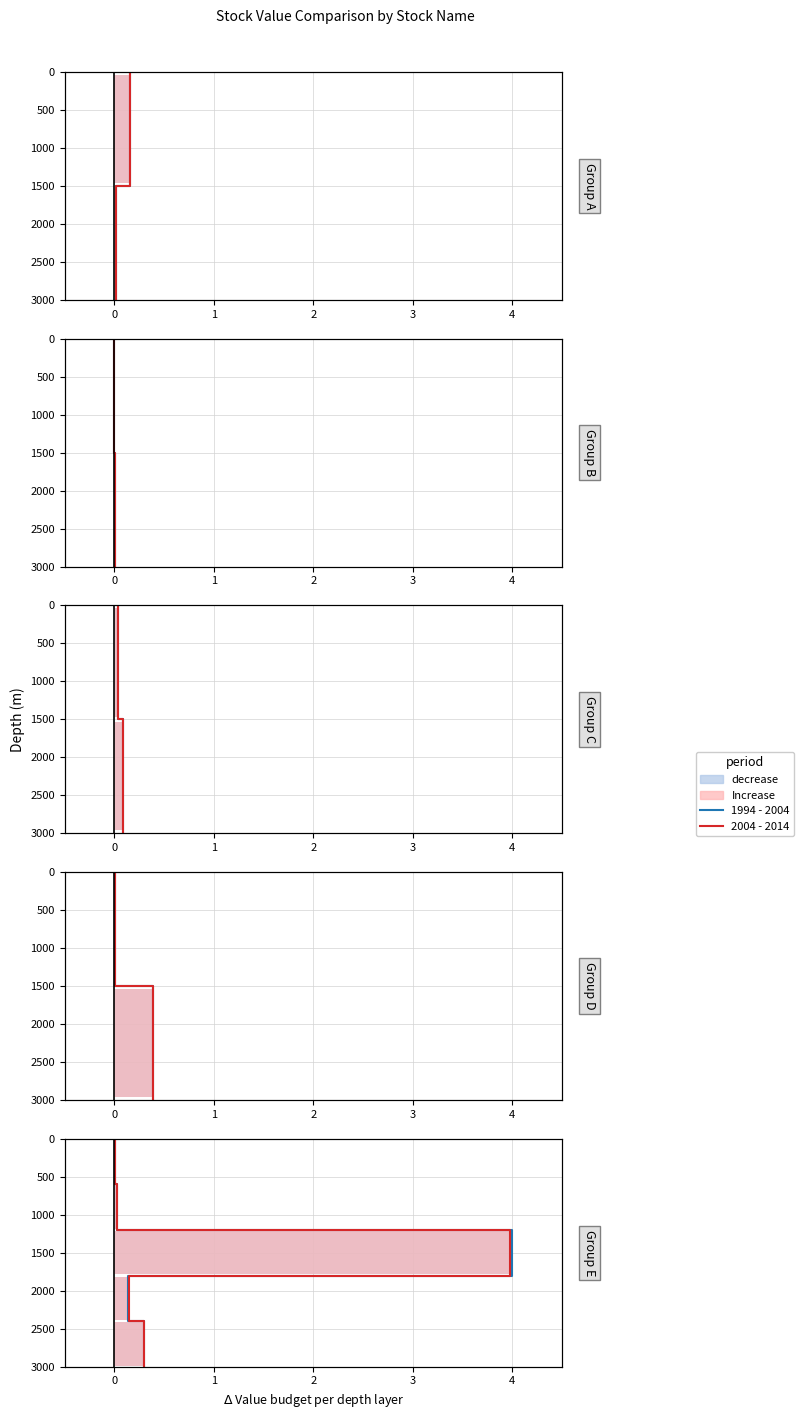

How many values in 2004 - 2014 are above zero?

3